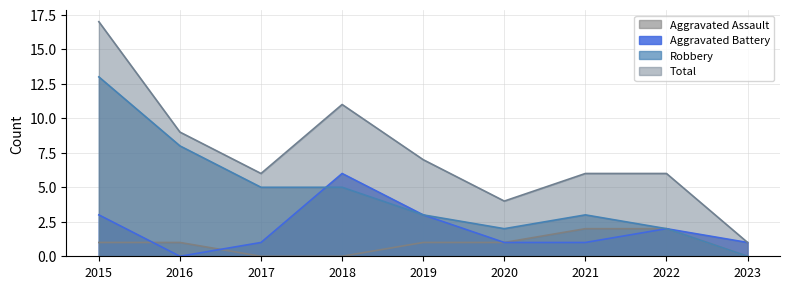

How many data points in Aggravated Battery are less than 1?

1